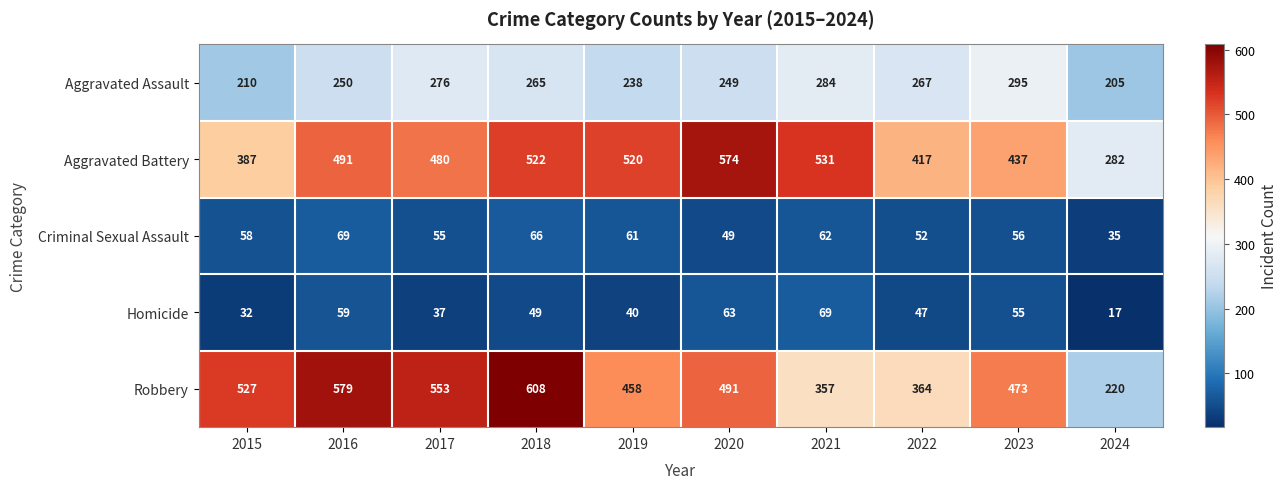

What is the total value across all series at 2017?

1401